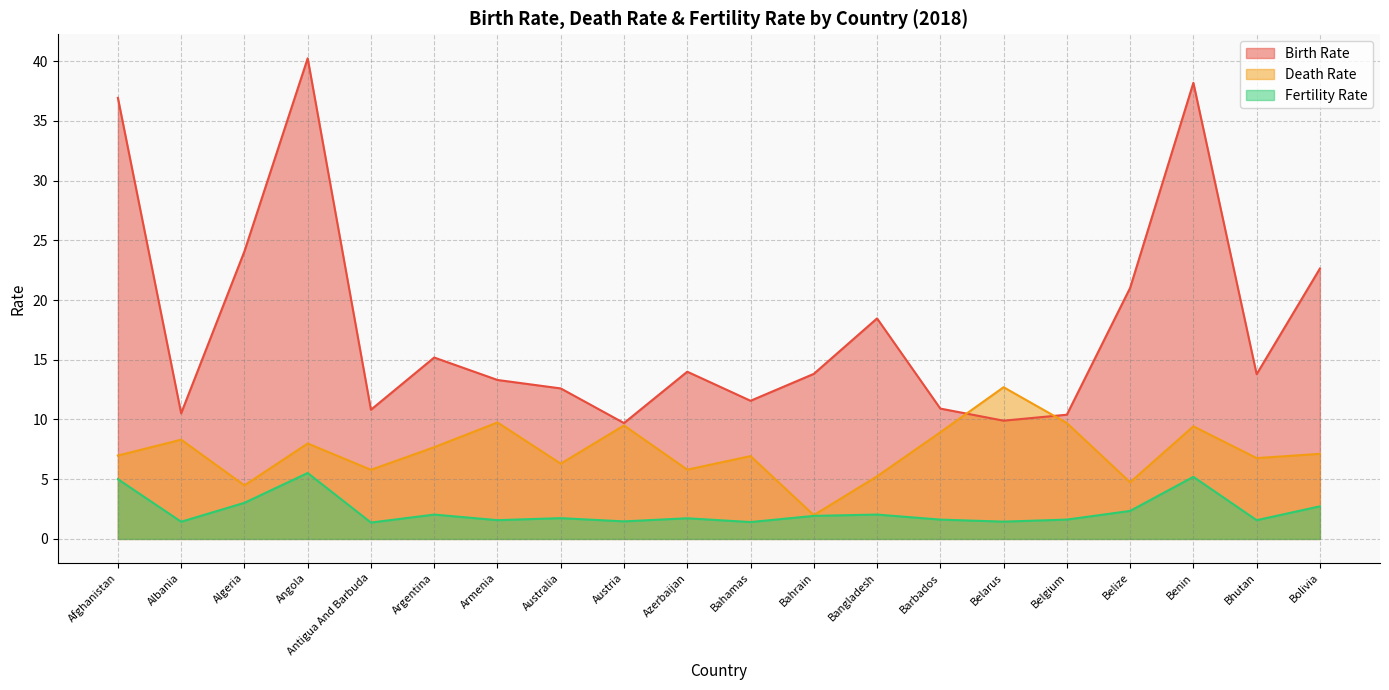

Rank the categories by Birth Rate value from lowest to highest.

Austria, Belarus, Belgium, Albania, Antigua And Barbuda, Barbados, Bahamas, Australia, Armenia, Bhutan, Bahrain, Azerbaijan, Argentina, Bangladesh, Belize, Bolivia, Algeria, Afghanistan, Benin, Angola